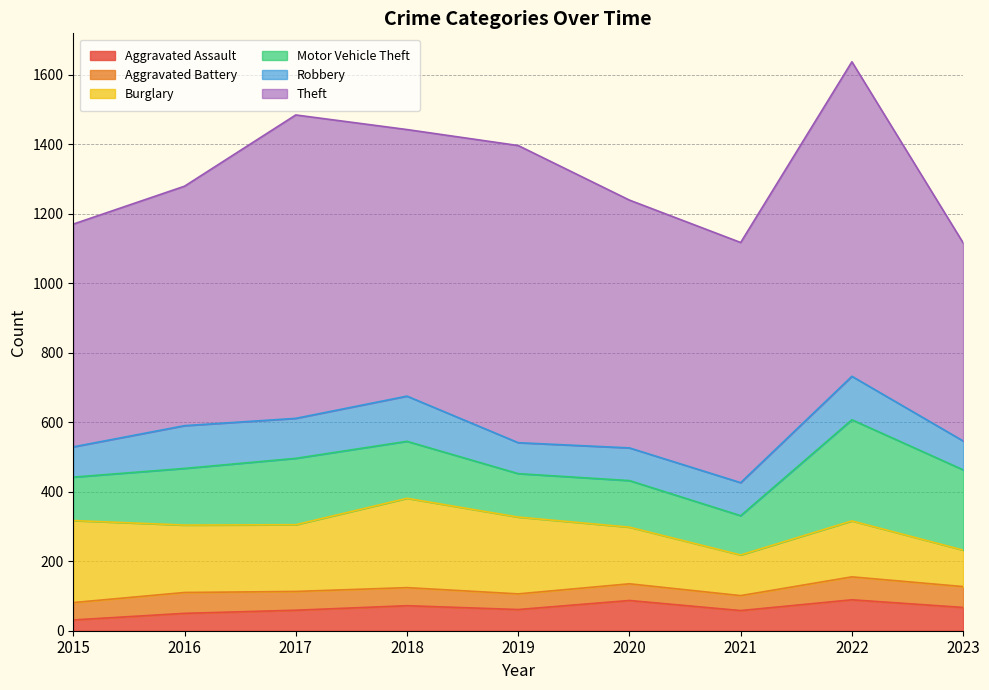

Which series has the largest total across all categories?

Theft